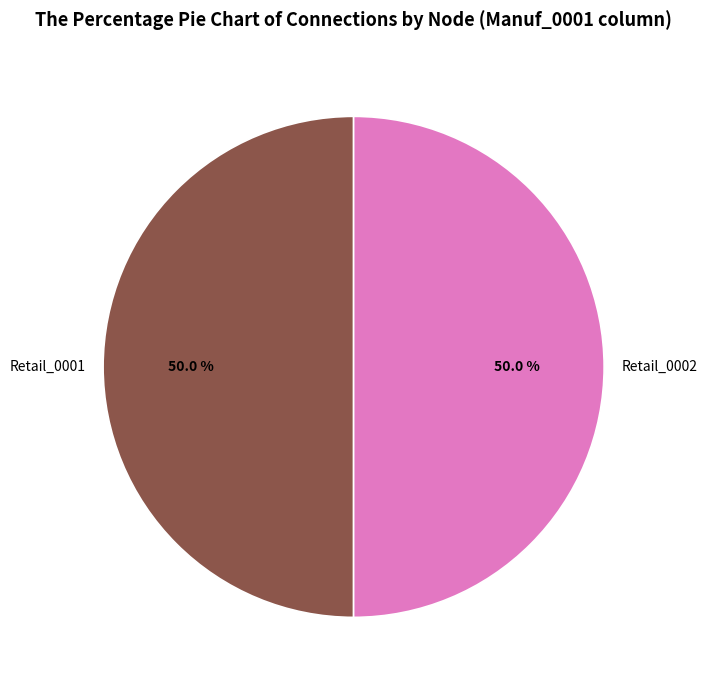

What is the ratio of the value at Retail_0002 to the value at Retail_0001?

1.0